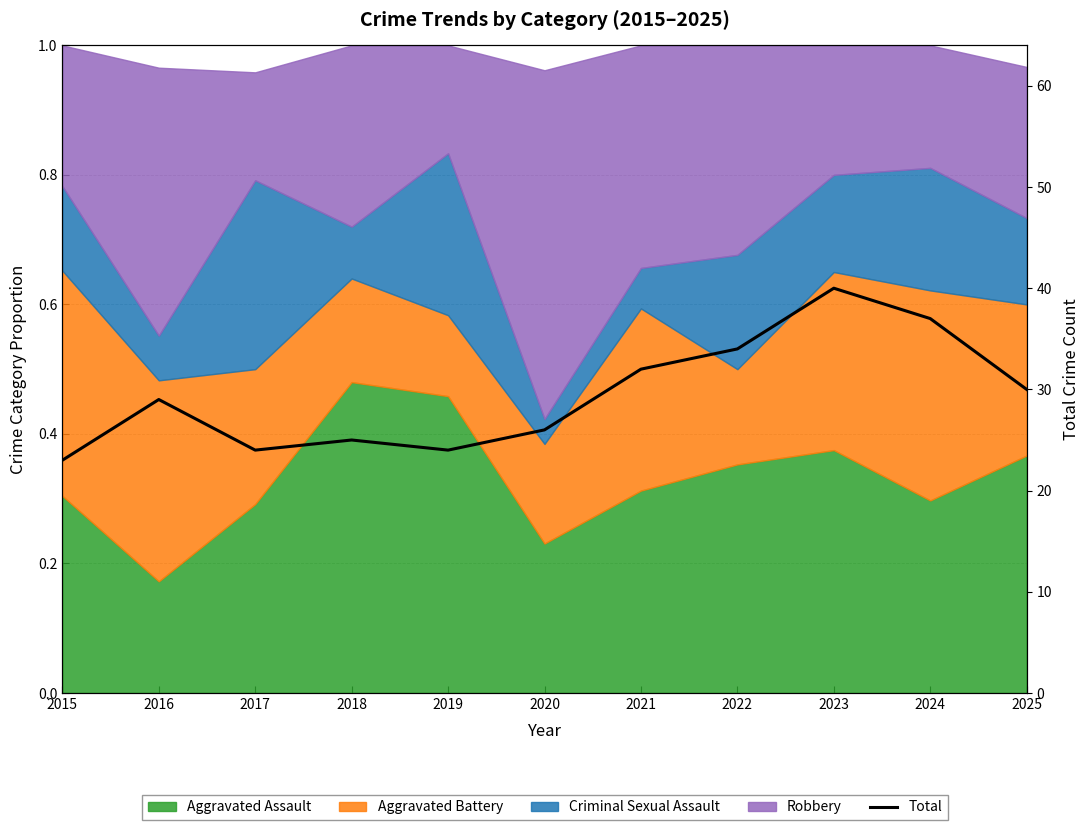

What is the difference between the second highest and second lowest values?

13